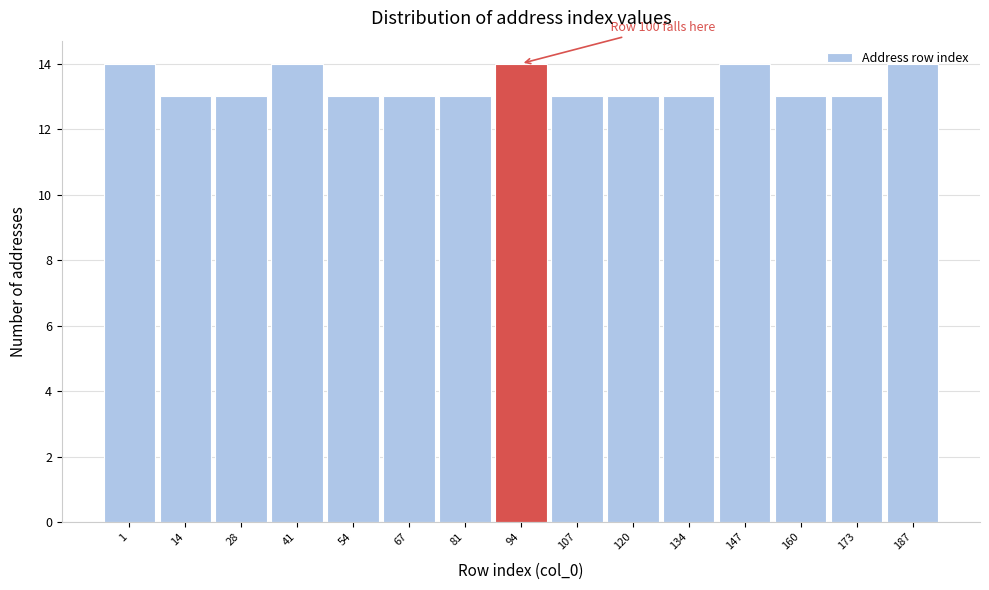

Approximately how many times larger is the value at 107 compared to 187?

0.9